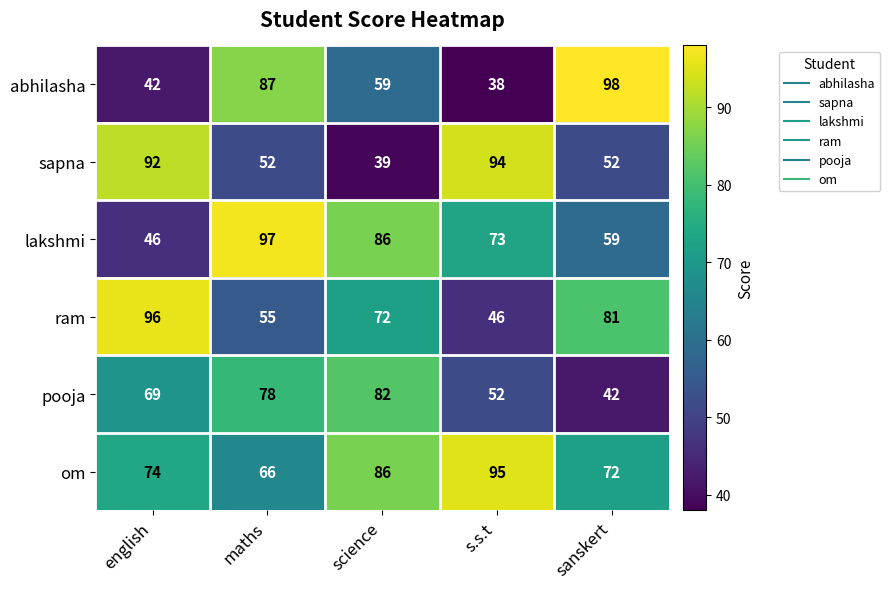

Which series has the largest range (max minus min)?

abhilasha